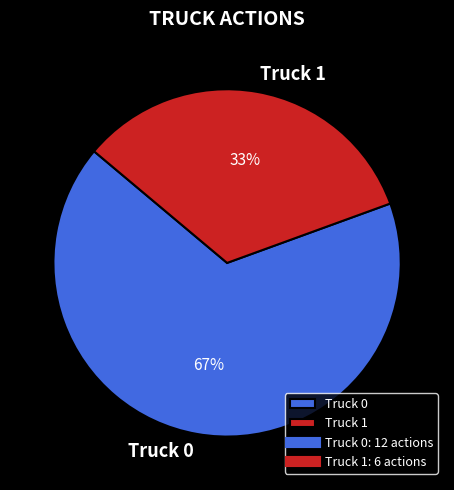

What is the ratio of the value at Truck 0 to the value at Truck 1?

2.0